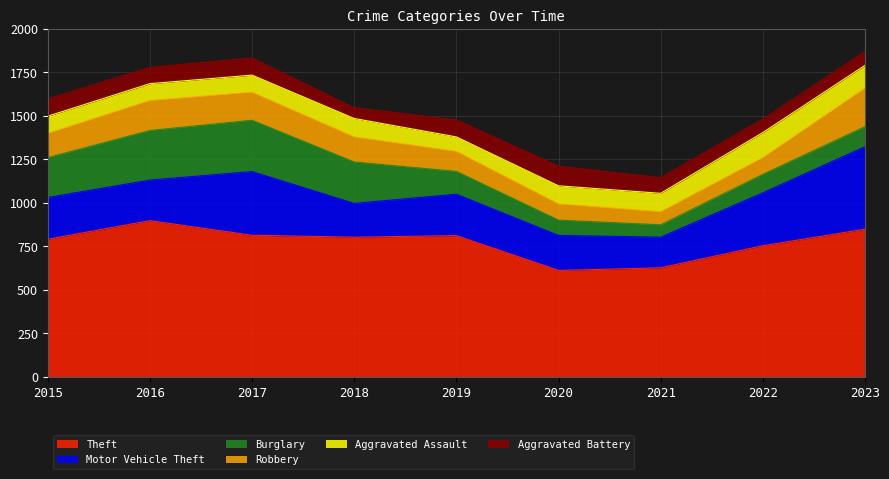

What are all the series names shown in the legend?

Theft, Motor Vehicle Theft, Burglary, Robbery, Aggravated Assault, Aggravated Battery